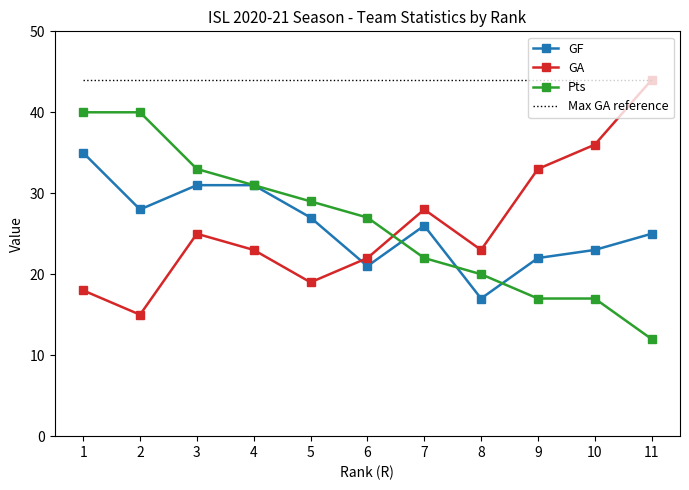

The Max GA reference series shows 44 at 5. True or false?

True